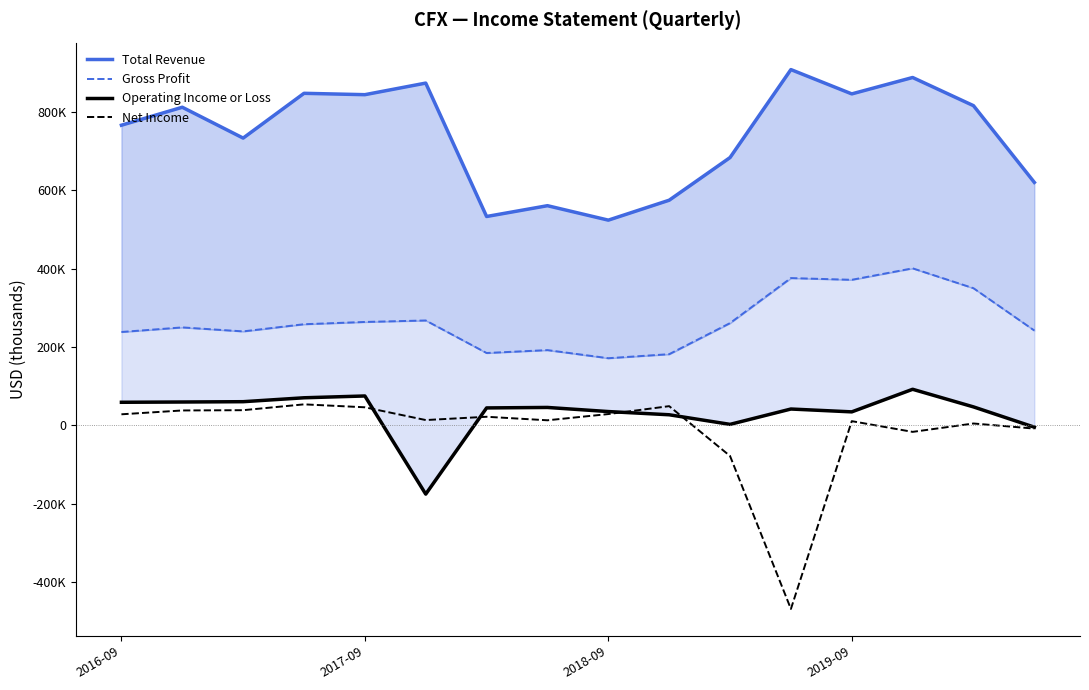

What is the average value of the Total Revenue series?

739775